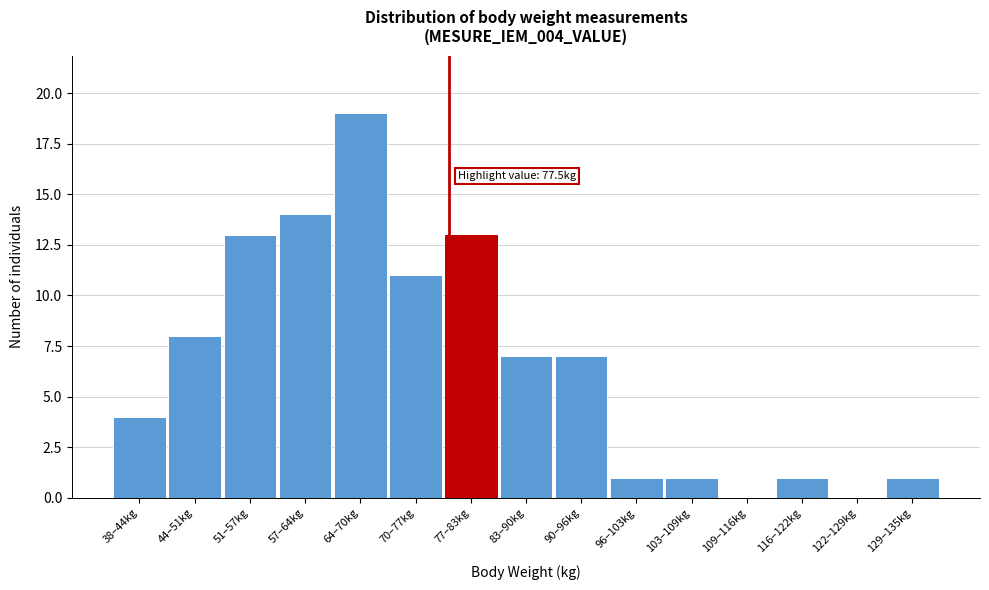

Reading left to right, transcribe all the data shown in this chart.

38–44kg=4	44–51kg=8	51–57kg=13	57–64kg=14	64–70kg=19	70–77kg=11	77–83kg=13	83–90kg=7	90–96kg=7	96–103kg=1	103–109kg=1	109–116kg=0	116–122kg=1	122–129kg=0	129–135kg=1